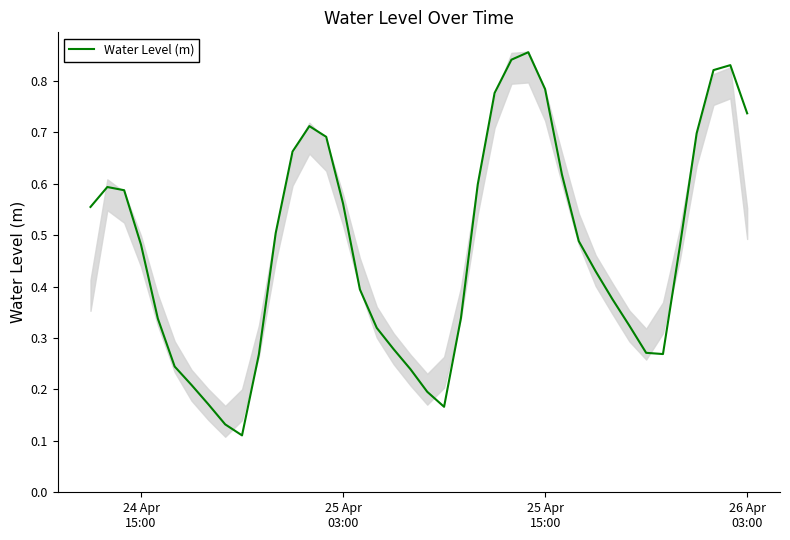

What is the value of the 24th point from the left?

0.6